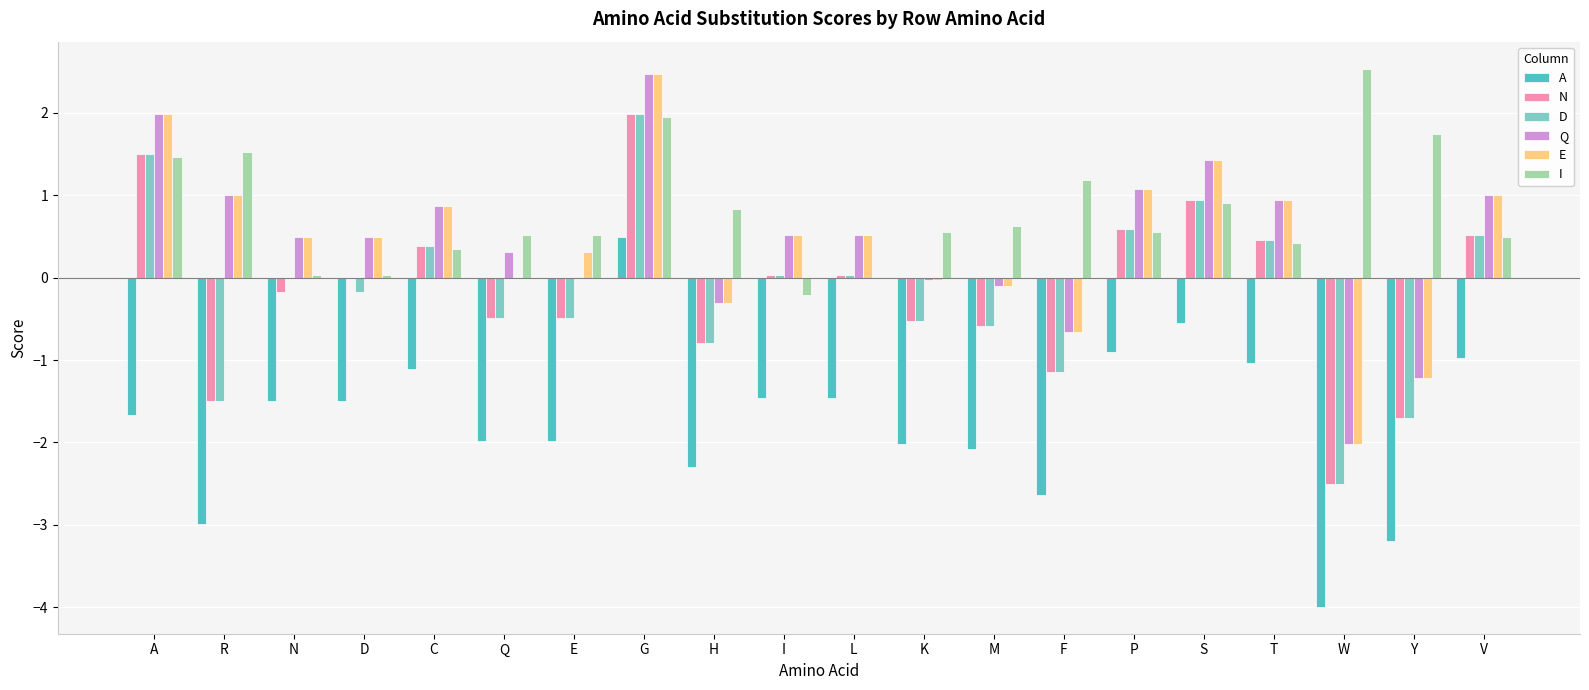

Which series has the largest total across all categories?

I